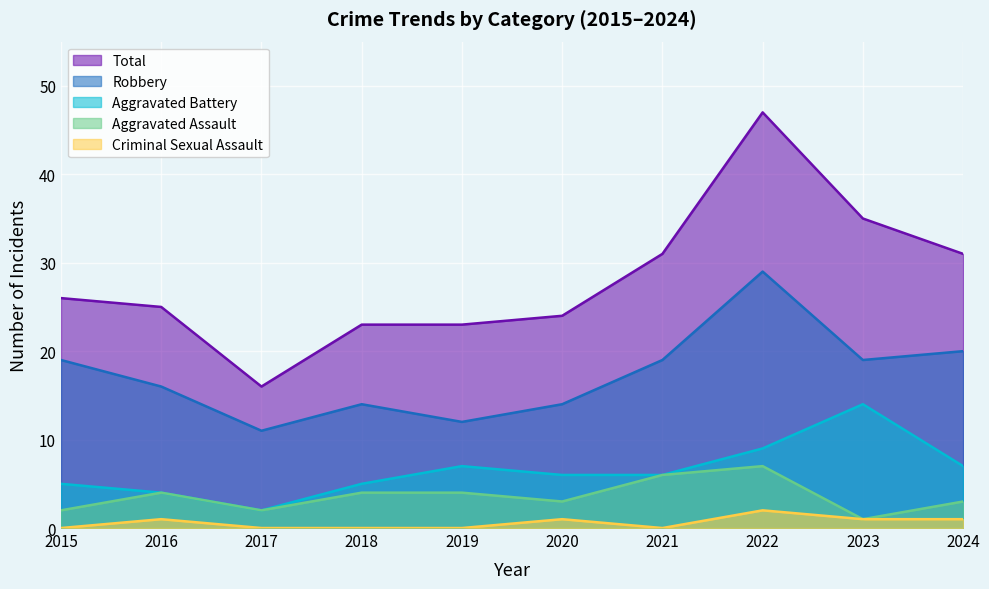

What are all the series names shown in the legend?

Total, Robbery, Aggravated Battery, Aggravated Assault, Criminal Sexual Assault